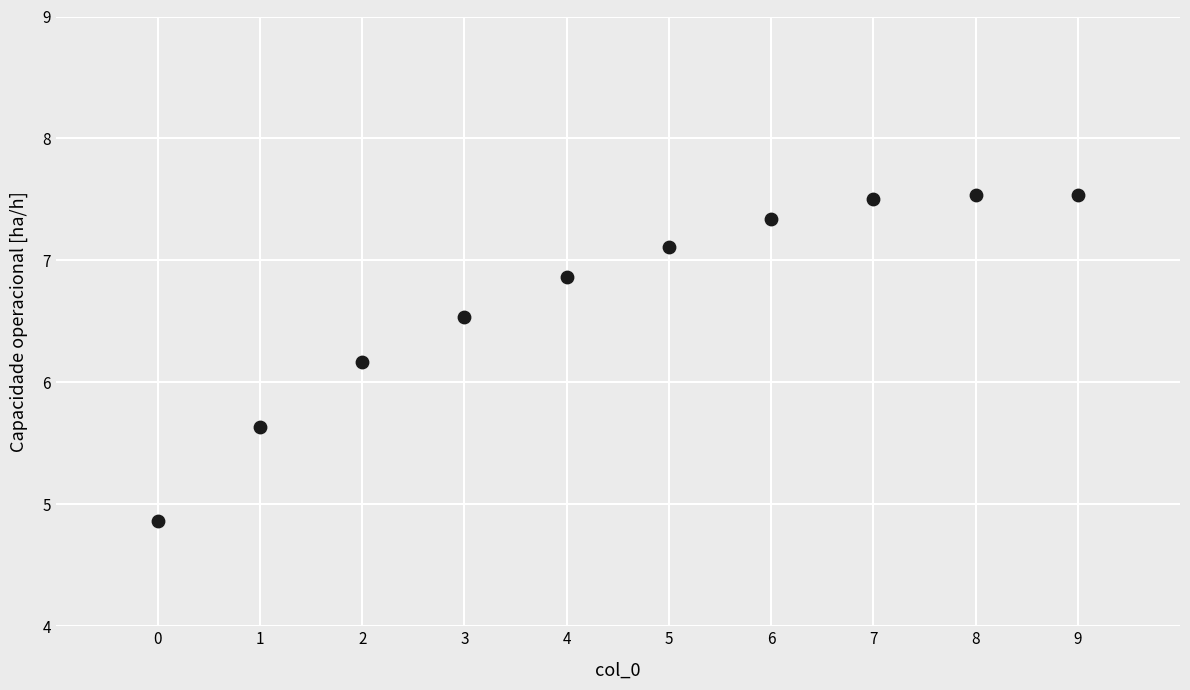

What is the range of Y values (max minus min)?

2.7